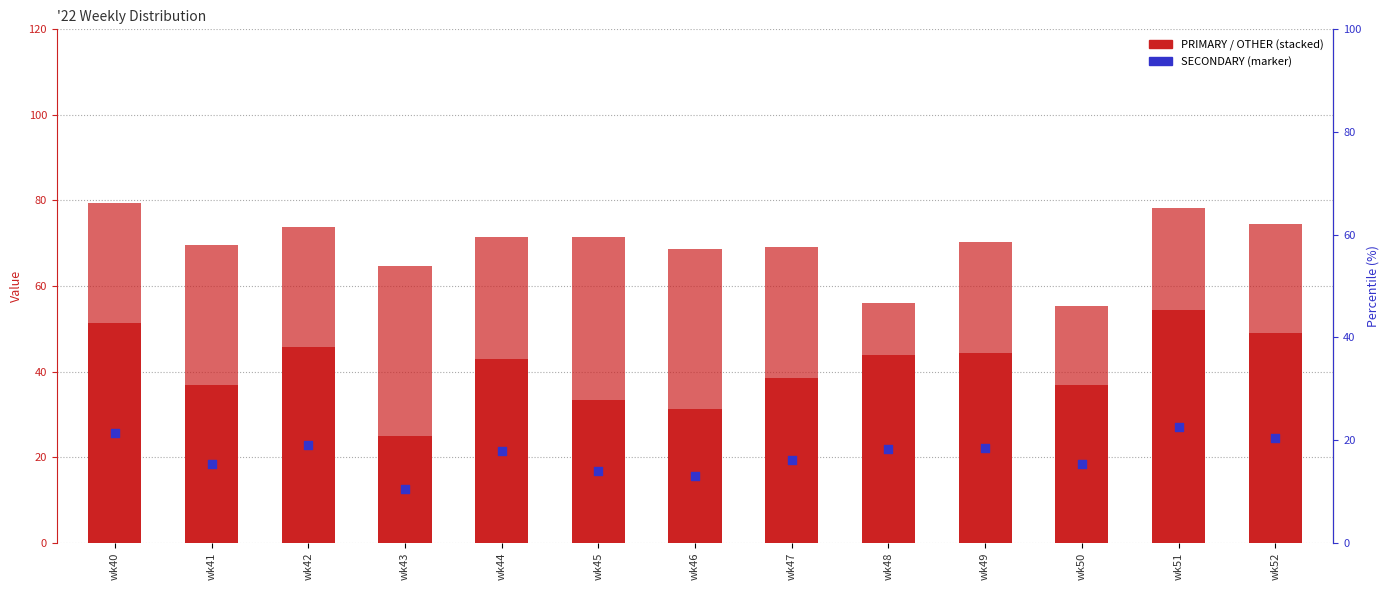

What are all the series names shown in the legend?

PRIMARY, OTHER, SECONDARY